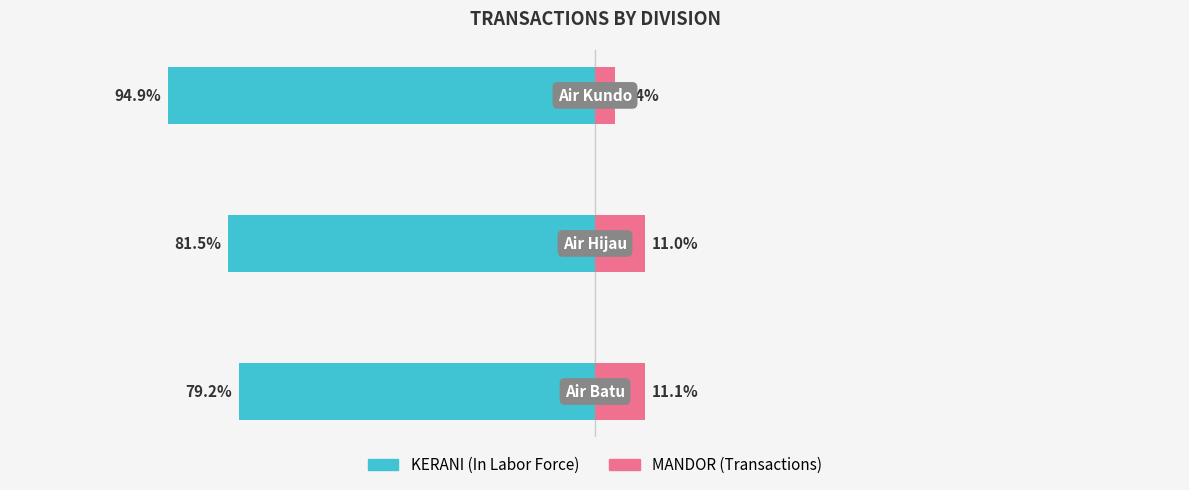

What is the sum of the KERANI (In Labor Force) values at 2 and 1?

-176.4